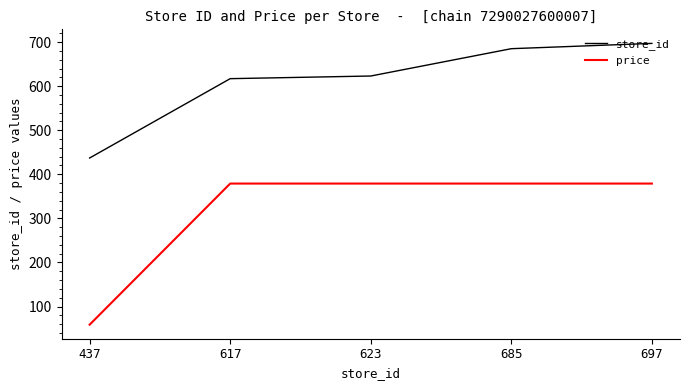

The value of price at 437 is 30.6. True or false?

False